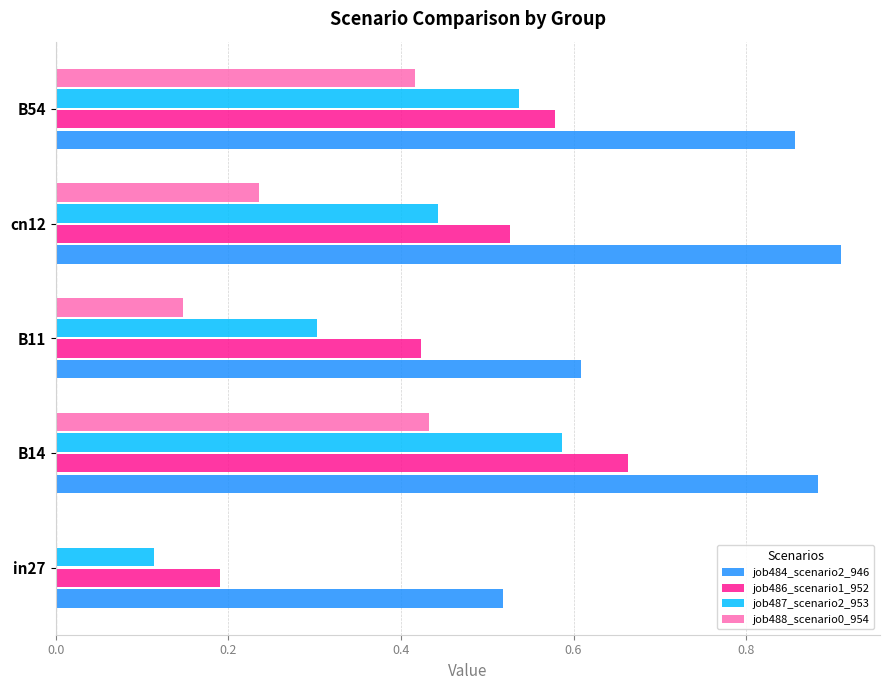

At which label does job487_scenario2_953 reach its peak?

B14